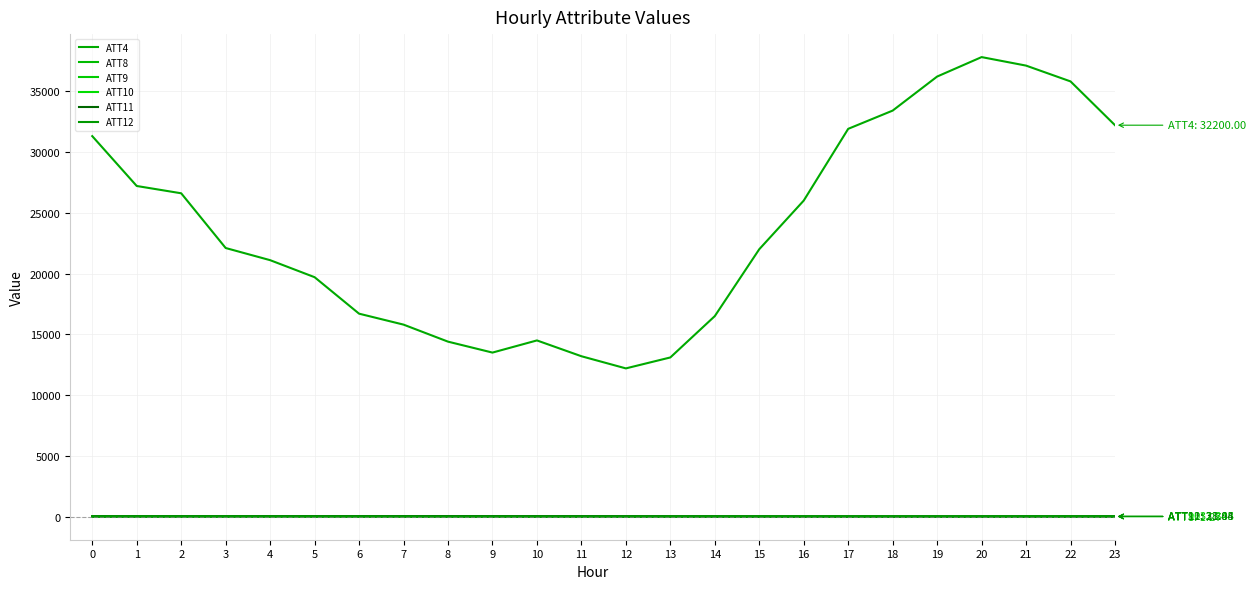

True or false: ATT4 and ATT11 cross at least once.

False